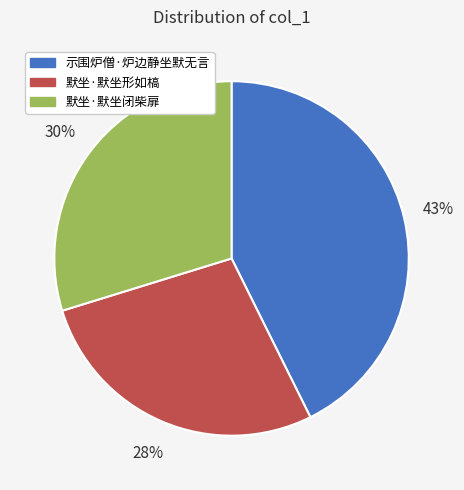

What is the largest slice in the pie chart?

示围炉僧·炉边静坐默无言